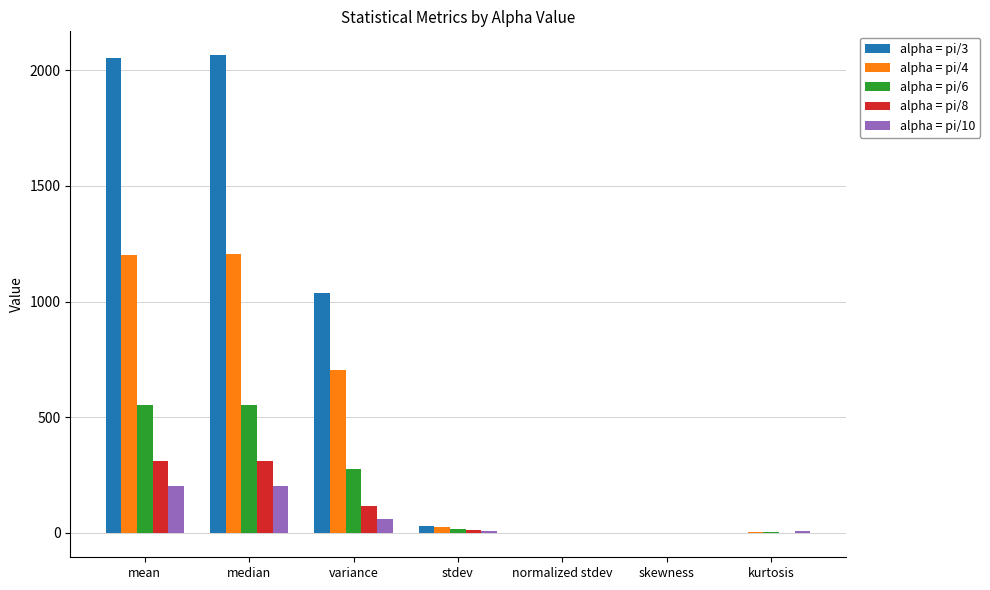

What is the sum of all alpha = pi/10 values?

482.0